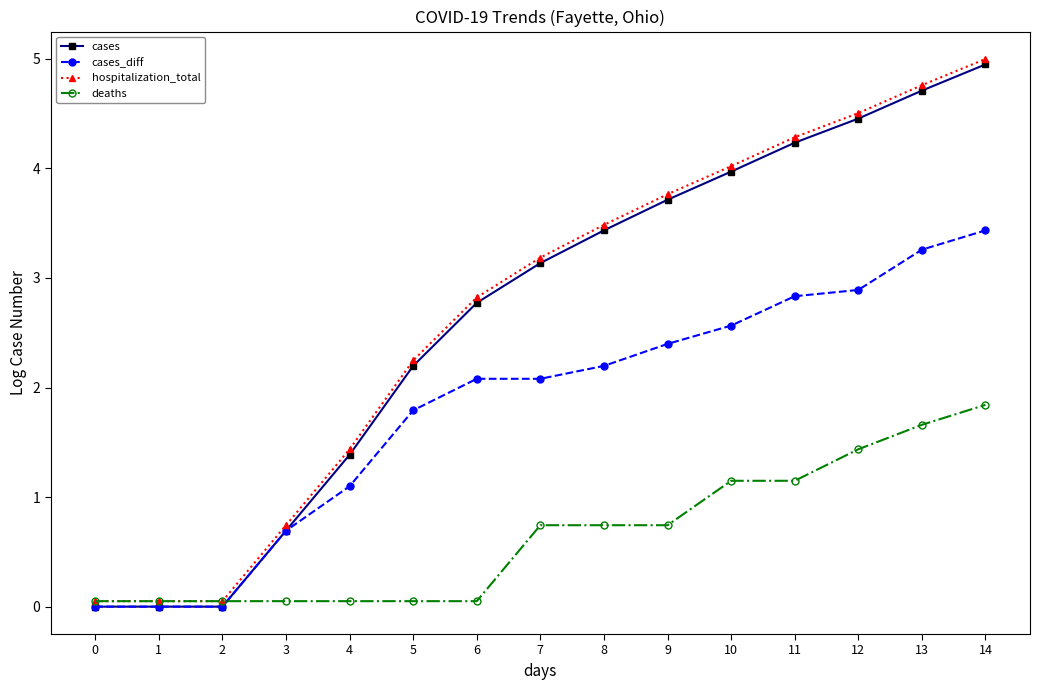

What is the value of the deaths point at the 1st from the left?

0.1